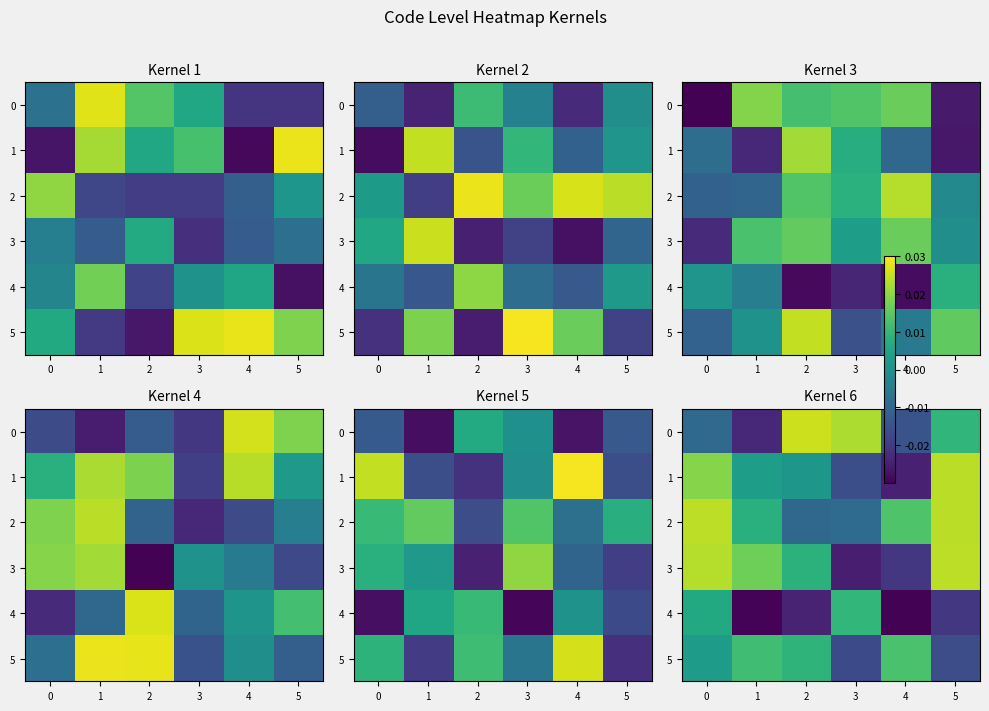

Which category has the lowest value across all series?

4